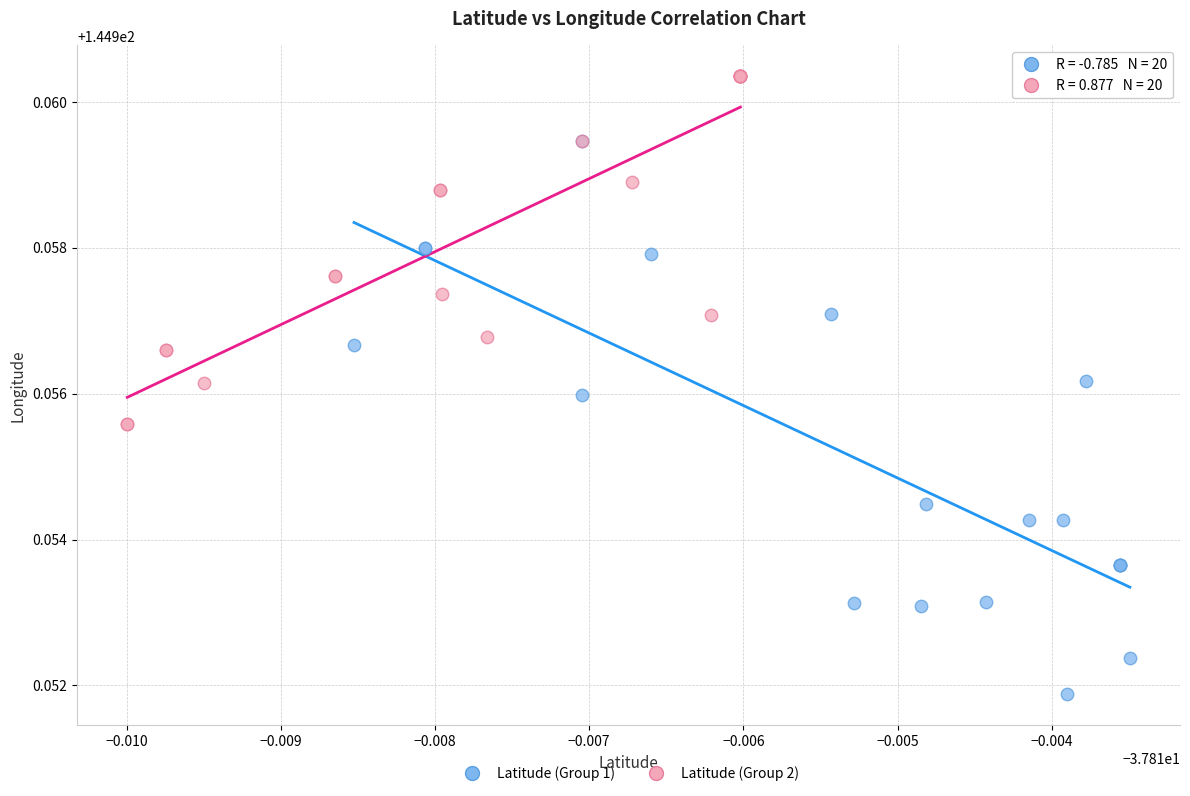

Which series contains the highest Y value?

Latitude (Group 2)